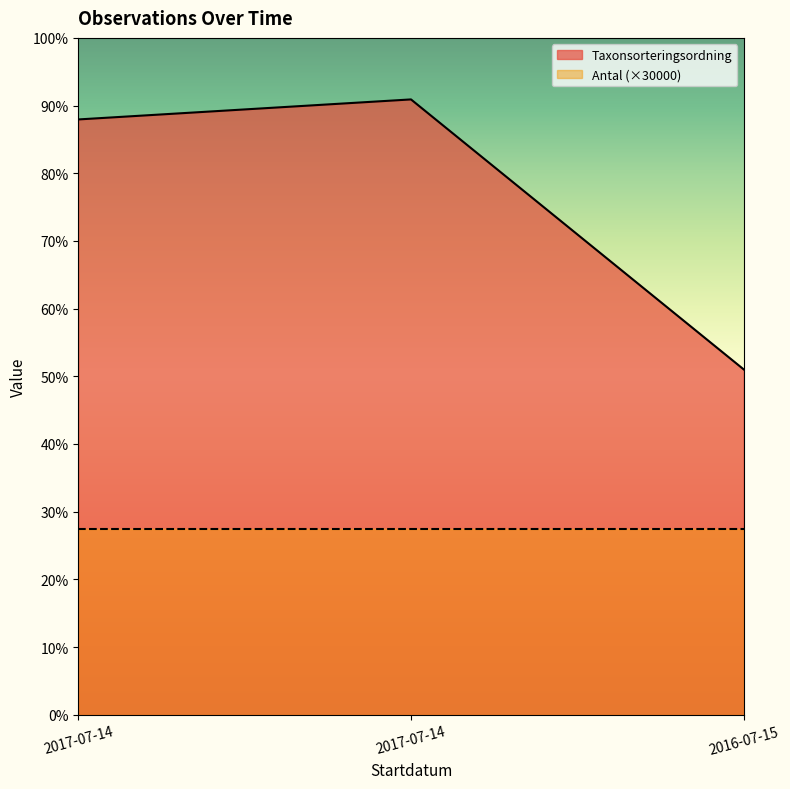

The value at 2017-07-14 is 141682. True or false?

False